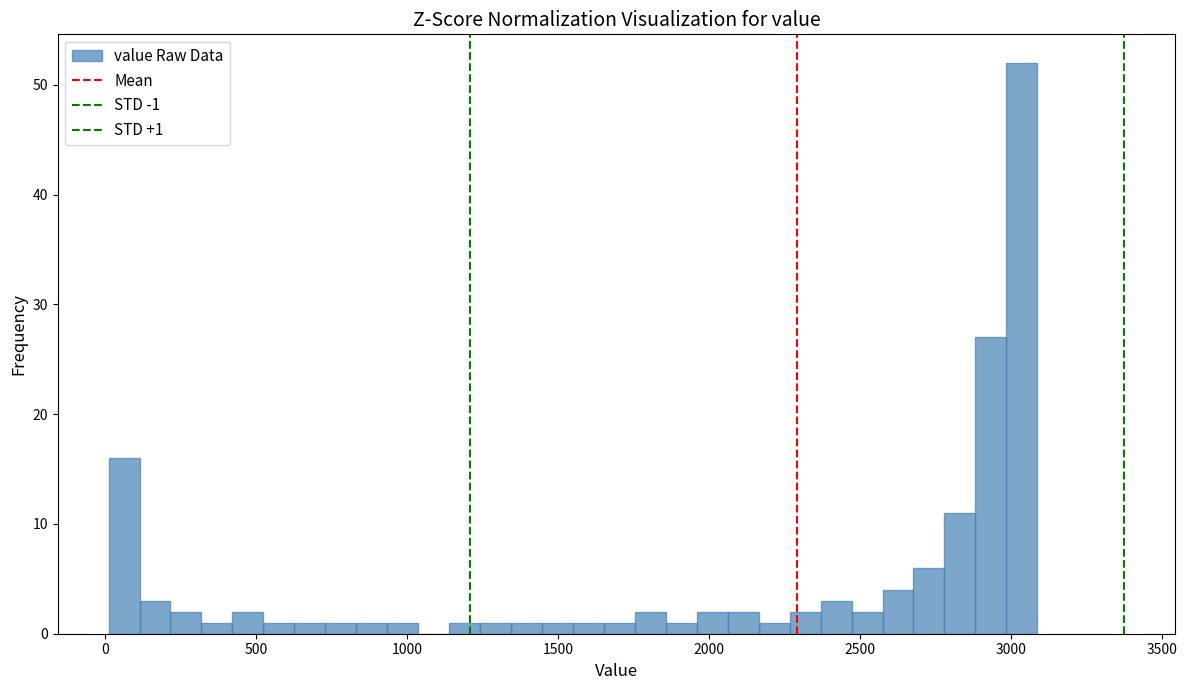

Around what value on the x-axis is the tallest bar? Give the approximate position of its centre, as read against the axis.

3050